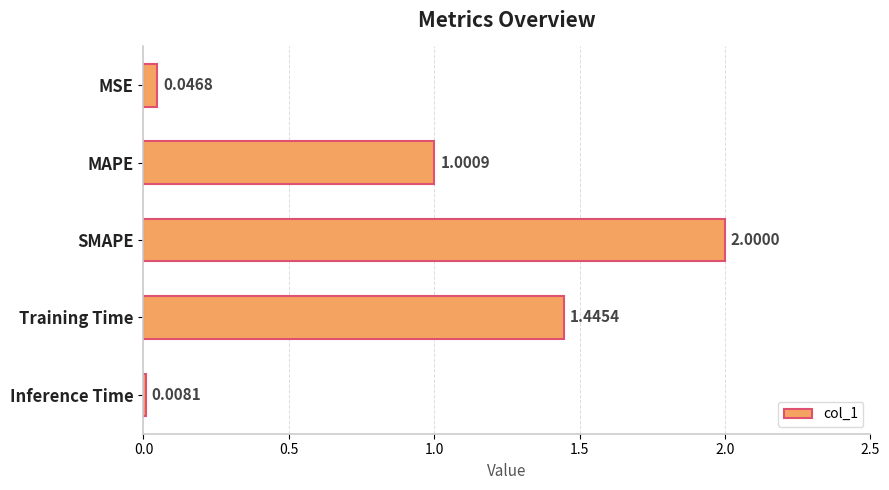

Between Inference Time and Training Time, which is larger?

Training Time